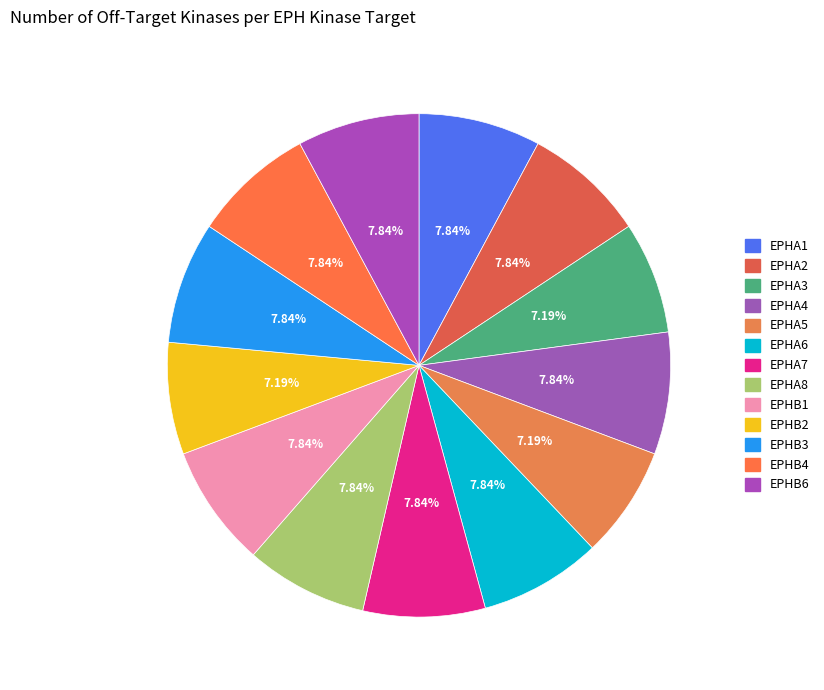

Count the number of slices in the pie.

13